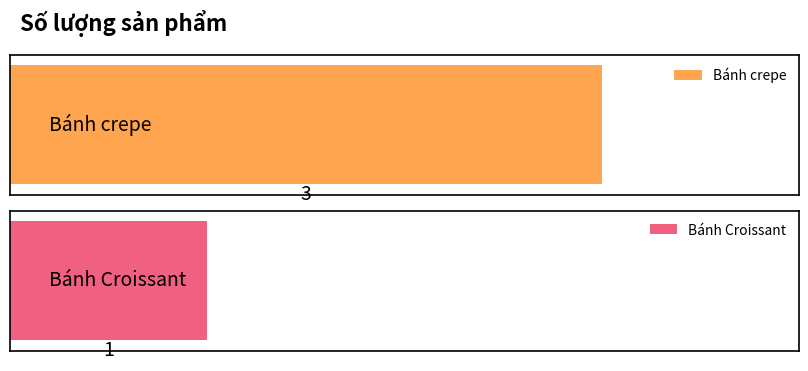

At which category does the chart reach its minimum across all series?

Bánh Croissant